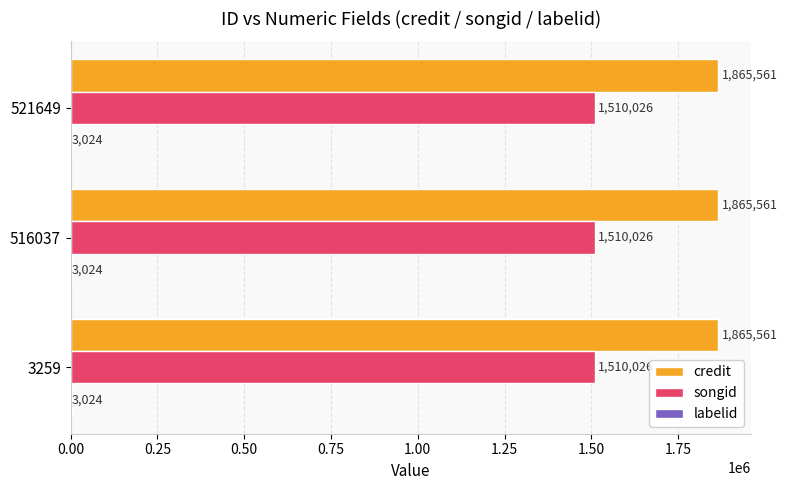

What is the total value across all series at 516037?

3378611